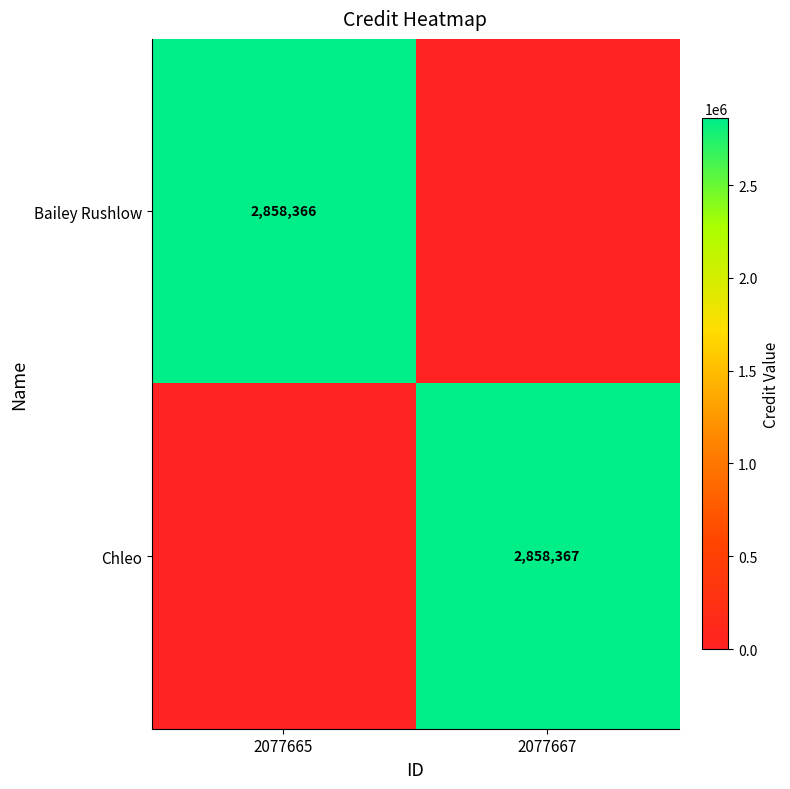

The Bailey Rushlow series shows 2858366 at 2077665. True or false?

True